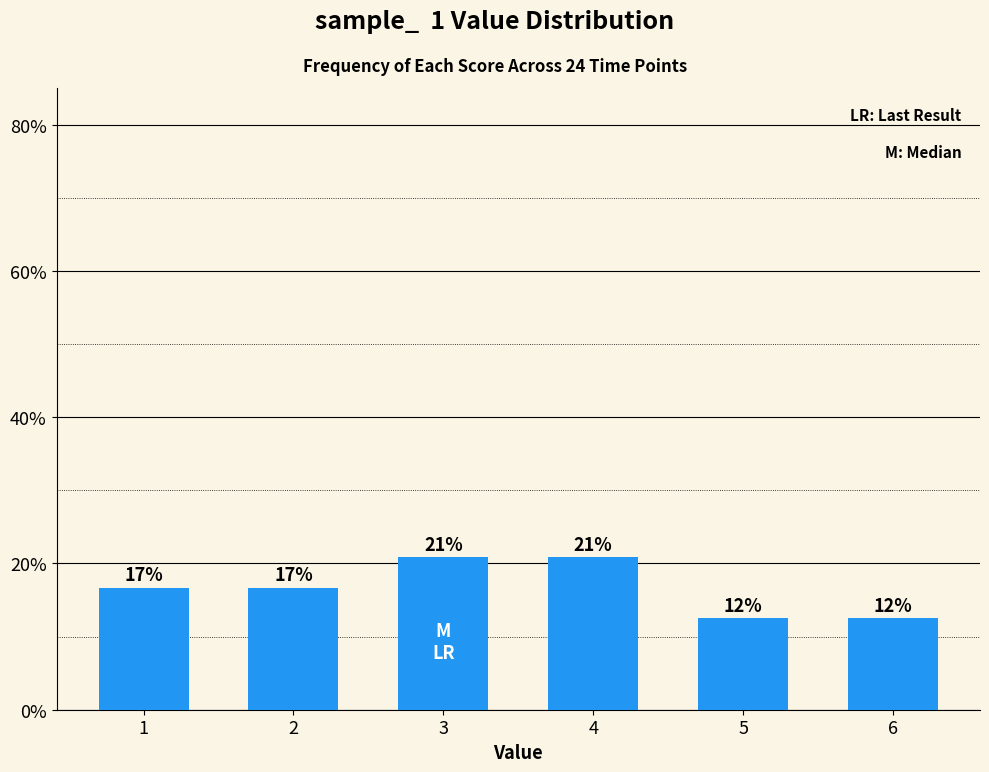

Does the chart contain stacked bars?

No